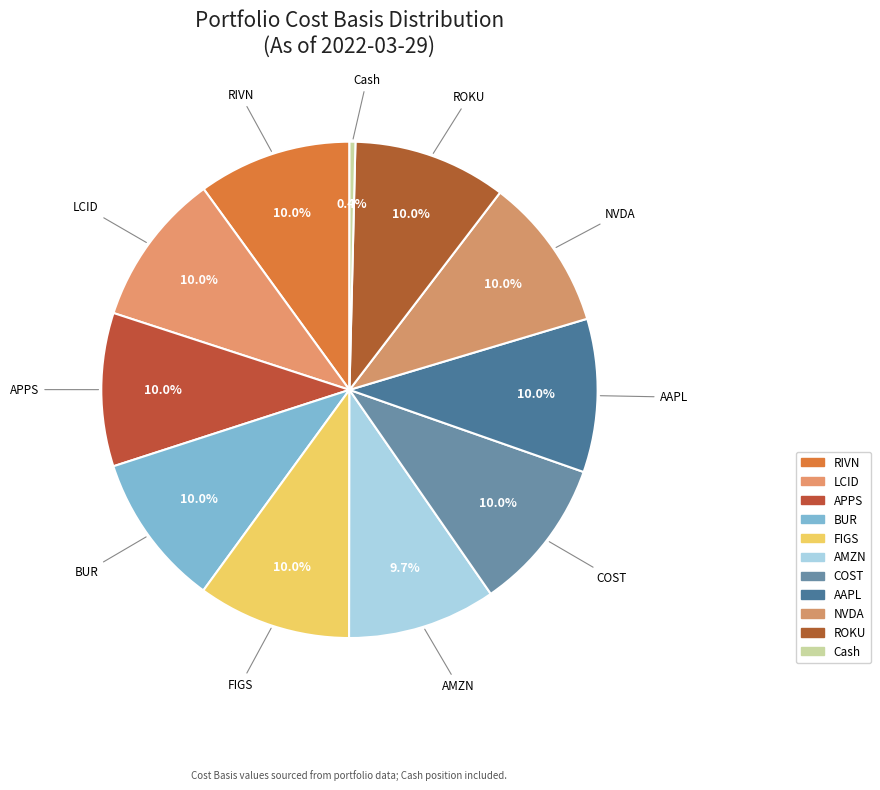

What is the total percentage of NVDA and AAPL?

20.0%